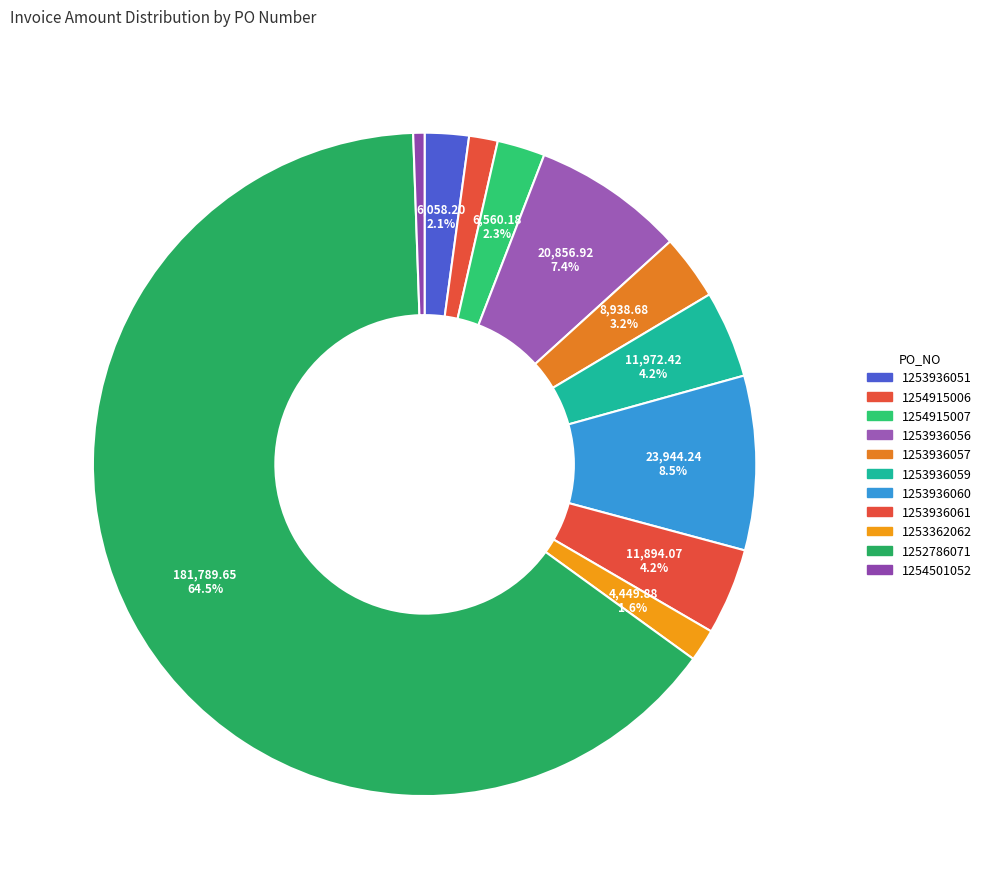

Which category has the smallest portion of the pie?

1254501052